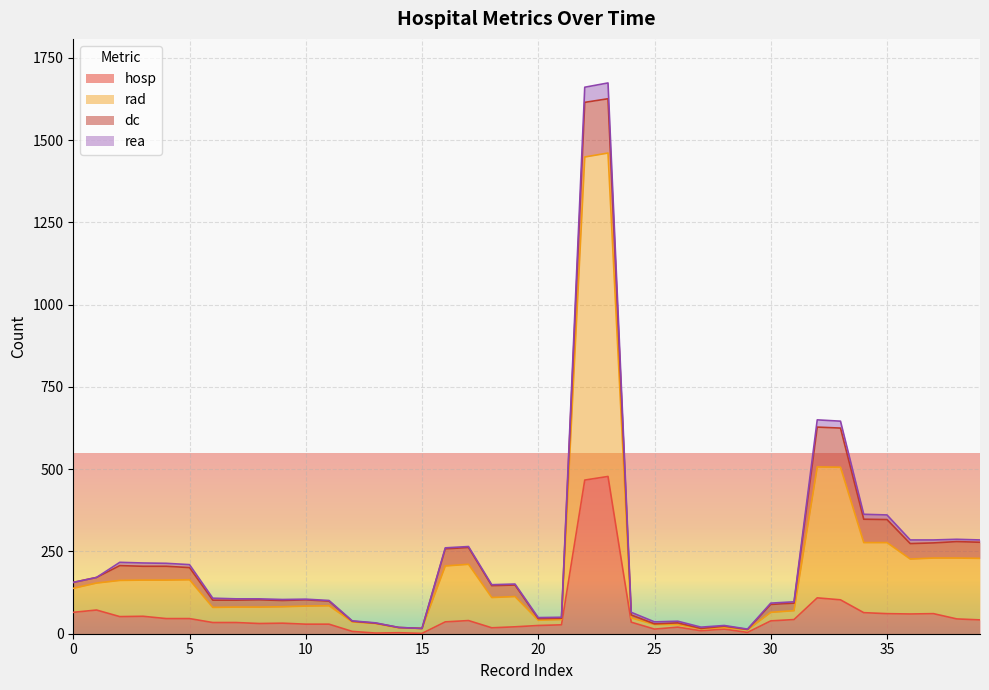

What is the highest value of the hosp series?

478